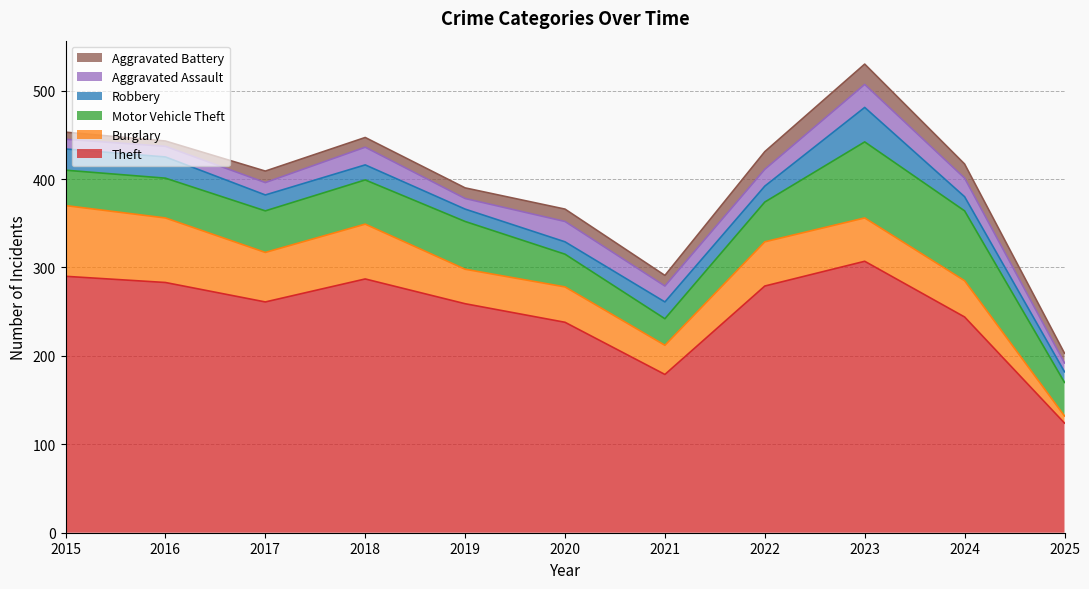

Between 2018 and 2019, which series saw the biggest shift?

Theft